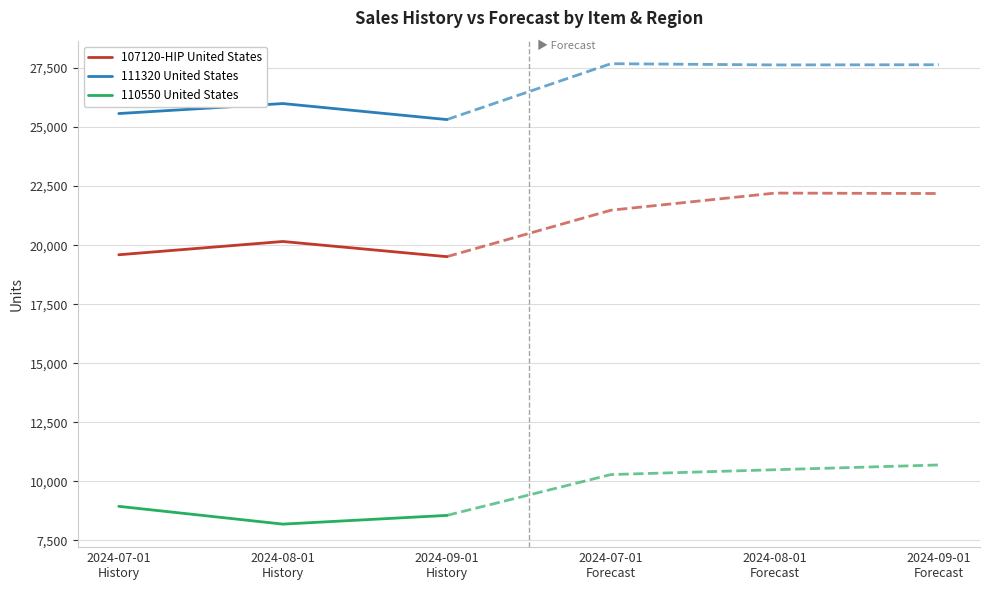

Reading left to right, list all the values displayed in this chart.

107120-HIP United States: 19593	20155	19512
111320 United States: 25572	25995	25317
110550 United States: 8941	8188	8557